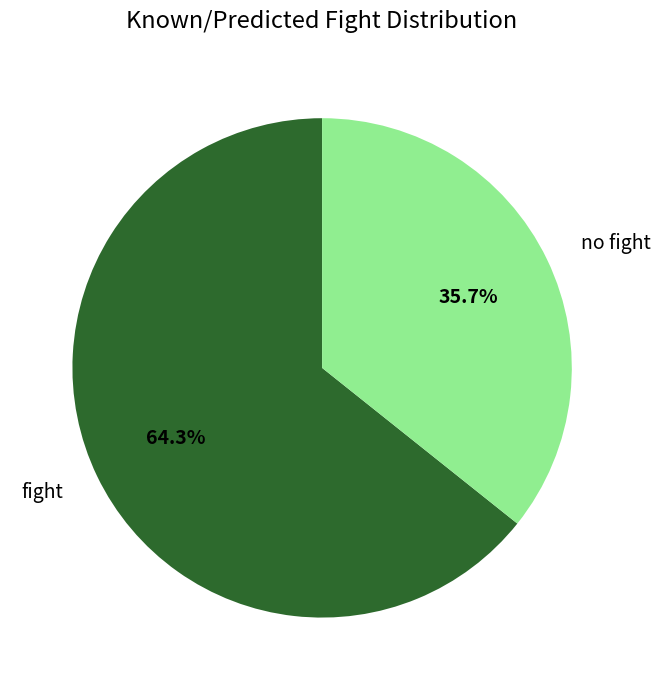

To the nearest percent, what is the difference between the fight and no fight slice percentages?

29%